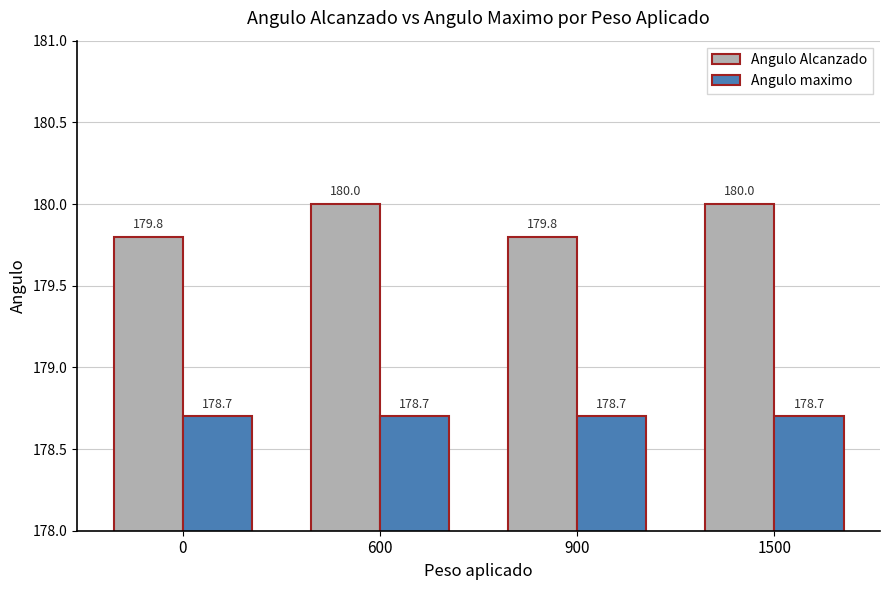

Which series has the largest range (max minus min)?

Angulo Alcanzado